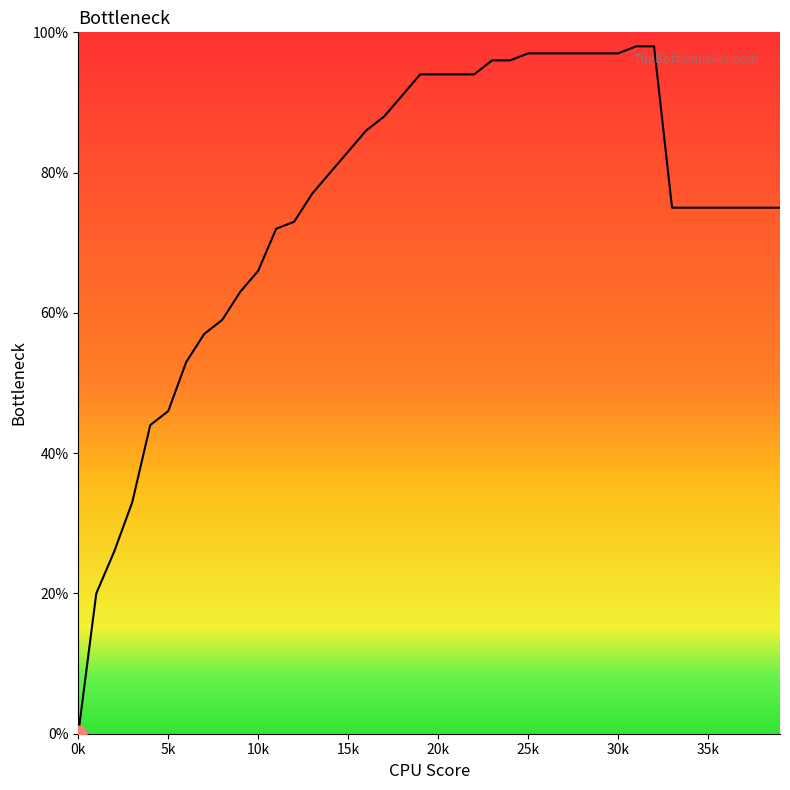

At which category does the chart reach its peak across all series?

31